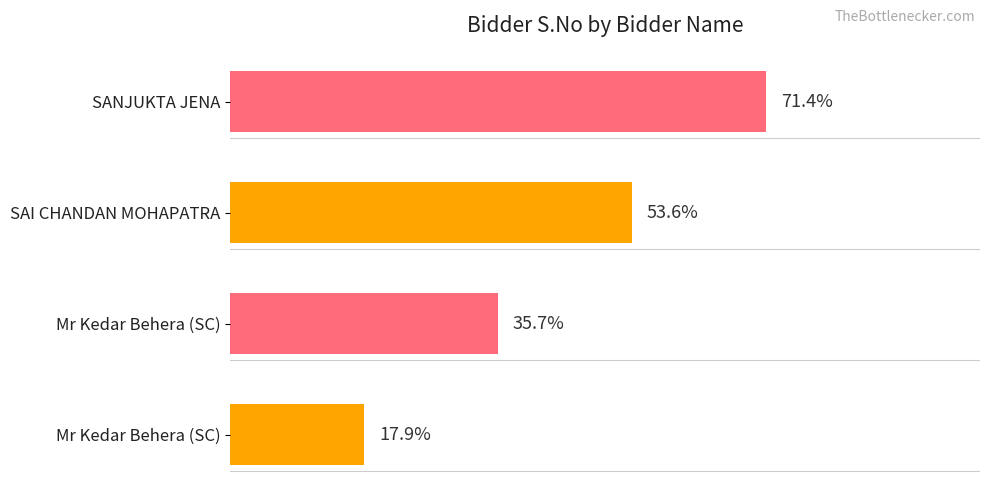

Does the chart contain any negative values?

No